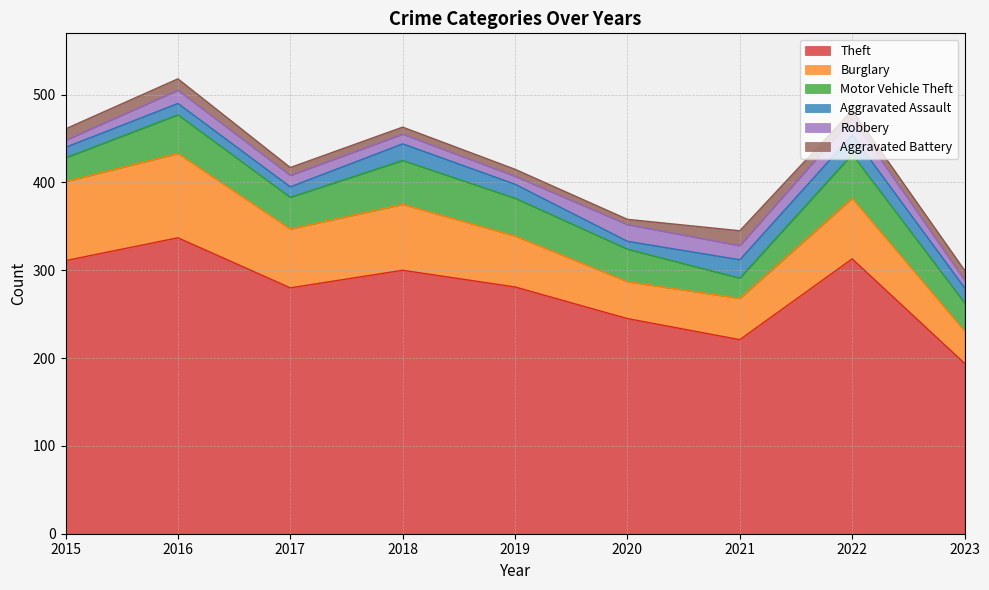

What is the difference between the Burglary values at 2017 and 2021?

20